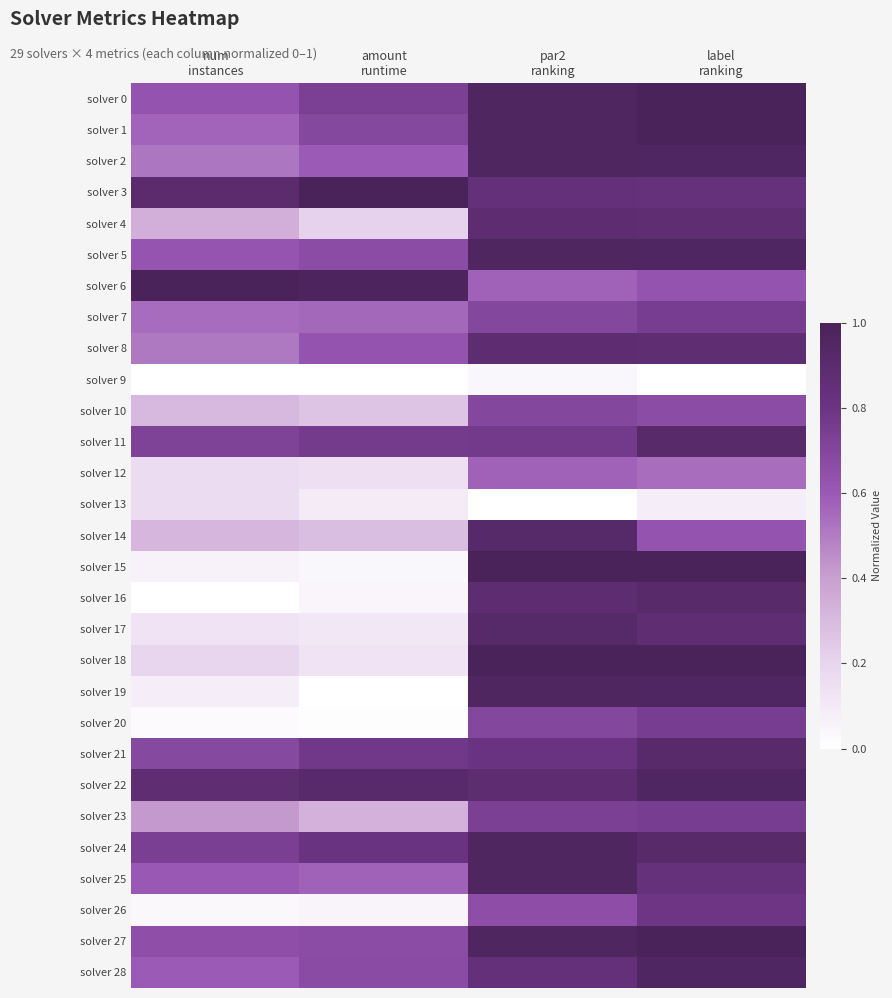

What is the spread (max minus min) of values at amount
runtime?

1.0